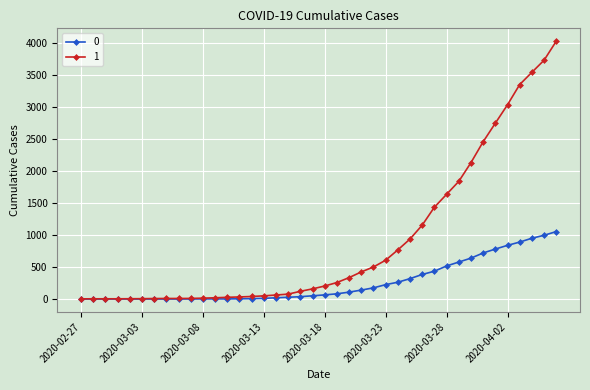

What is the difference between the second highest and second lowest values in the 0 series?

996